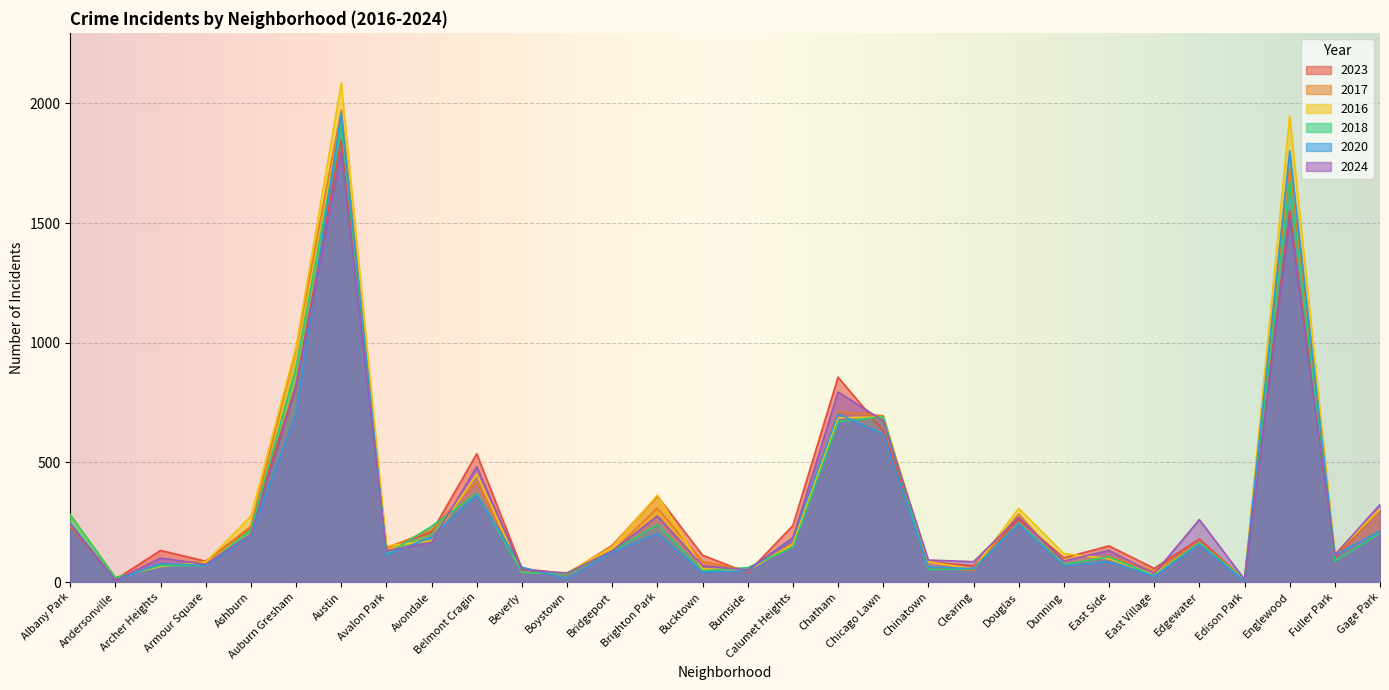

Reading left to right, list all the values displayed in this chart.

2023: Albany Park=232	Andersonville=11	Archer Heights=132	Armour Square=87	Ashburn=228	Auburn Gresham=824	Austin=1848	Avalon Park=144	Avondale=208	Belmont Cragin=536	Beverly=56	Boystown=35	Bridgeport=153	Brighton Park=359	Bucktown=112	Burnside=39	Calumet Heights=236	Chatham=856	Chicago Lawn=633	Chinatown=84	Clearing=68	Douglas=262	Dunning=101	East Side=151	East Village=57	Edgewater=180	Edison Park=10	Englewood=1552	Fuller Park=102	Gage Park=304
2017: Albany Park=235	Andersonville=17	Archer Heights=69	Armour Square=87	Ashburn=233	Auburn Gresham=978	Austin=1972	Avalon Park=142	Avondale=218	Belmont Cragin=420	Beverly=46	Boystown=33	Bridgeport=128	Brighton Park=309	Bucktown=85	Burnside=50	Calumet Heights=162	Chatham=711	Chicago Lawn=695	Chinatown=63	Clearing=49	Douglas=285	Dunning=72	East Side=108	East Village=46	Edgewater=166	Edison Park=12	Englewood=1726	Fuller Park=110	Gage Park=301
2016: Albany Park=282	Andersonville=20	Archer Heights=65	Armour Square=83	Ashburn=276	Auburn Gresham=983	Austin=2086	Avalon Park=151	Avondale=172	Belmont Cragin=451	Beverly=40	Boystown=39	Bridgeport=147	Brighton Park=363	Bucktown=55	Burnside=49	Calumet Heights=157	Chatham=686	Chicago Lawn=690	Chinatown=84	Clearing=55	Douglas=308	Dunning=119	East Side=97	East Village=32	Edgewater=162	Edison Park=12	Englewood=1948	Fuller Park=118	Gage Park=305
2018: Albany Park=281	Andersonville=19	Archer Heights=69	Armour Square=69	Ashburn=218	Auburn Gresham=898	Austin=1912	Avalon Park=115	Avondale=233	Belmont Cragin=370	Beverly=41	Boystown=34	Bridgeport=129	Brighton Park=240	Bucktown=47	Burnside=60	Calumet Heights=145	Chatham=670	Chicago Lawn=691	Chinatown=52	Clearing=55	Douglas=246	Dunning=74	East Side=105	East Village=26	Edgewater=164	Edison Park=9	Englewood=1672	Fuller Park=87	Gage Park=205
2020: Albany Park=246	Andersonville=8	Archer Heights=78	Armour Square=70	Ashburn=193	Auburn Gresham=708	Austin=1959	Avalon Park=113	Avondale=188	Belmont Cragin=364	Beverly=62	Boystown=14	Bridgeport=124	Brighton Park=203	Bucktown=41	Burnside=47	Calumet Heights=185	Chatham=703	Chicago Lawn=618	Chinatown=63	Clearing=56	Douglas=242	Dunning=69	East Side=85	East Village=24	Edgewater=157	Edison Park=5	Englewood=1801	Fuller Park=112	Gage Park=213
2024: Albany Park=241	Andersonville=7	Archer Heights=100	Armour Square=74	Ashburn=198	Auburn Gresham=816	Austin=1798	Avalon Park=130	Avondale=166	Belmont Cragin=482	Beverly=50	Boystown=38	Bridgeport=130	Brighton Park=276	Bucktown=68	Burnside=51	Calumet Heights=184	Chatham=794	Chicago Lawn=674	Chinatown=92	Clearing=85	Douglas=271	Dunning=88	East Side=132	East Village=35	Edgewater=261	Edison Park=11	Englewood=1521	Fuller Park=113	Gage Park=324